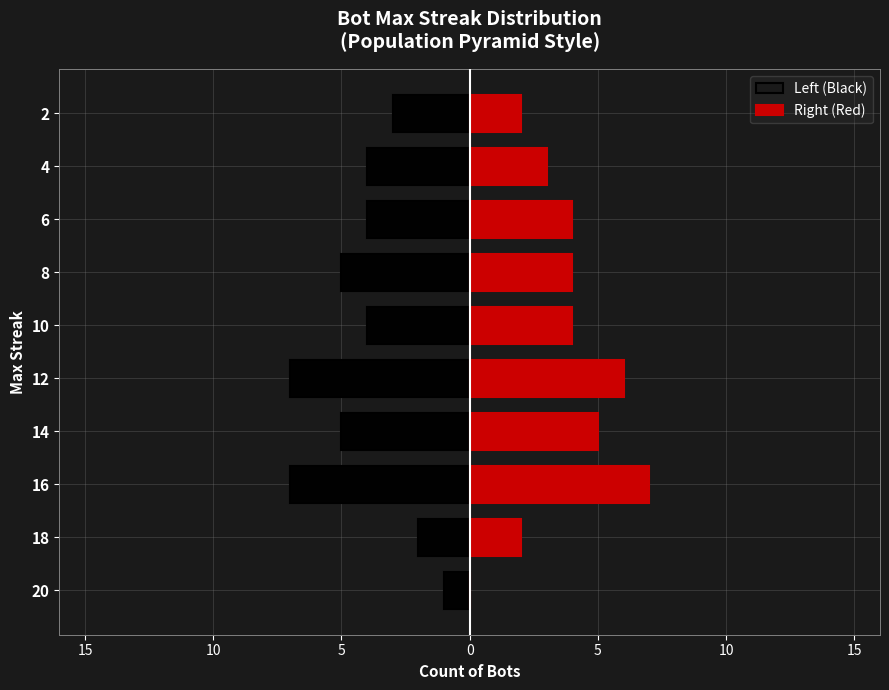

Reading left to right, transcribe all the data shown in this chart.

Left (Black): -1	-2	-7	-5	-7	-4	-5	-4	-4	-3
Right (Red): 0	2	7	5	6	4	4	4	3	2